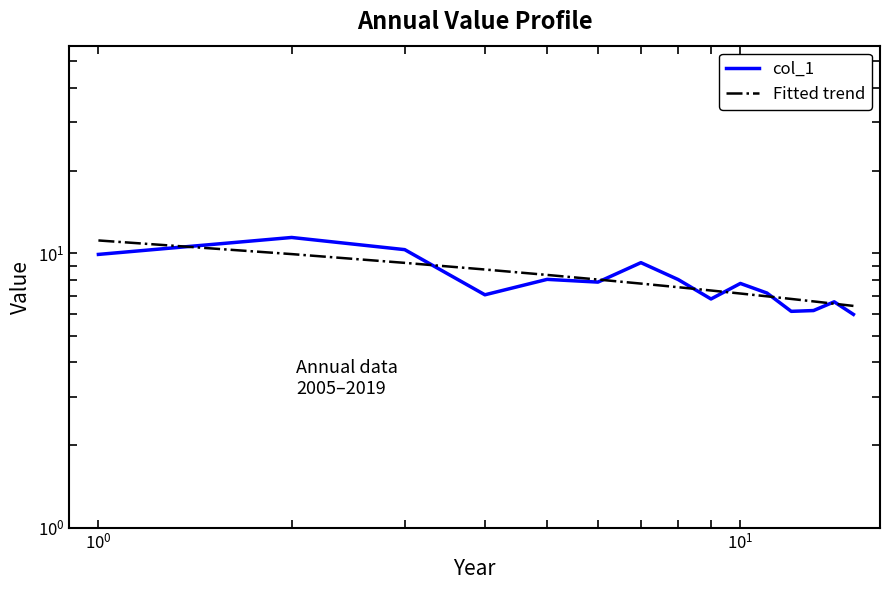

After their last crossing, which series has the higher values: col_1 or Fitted trend?

Fitted trend